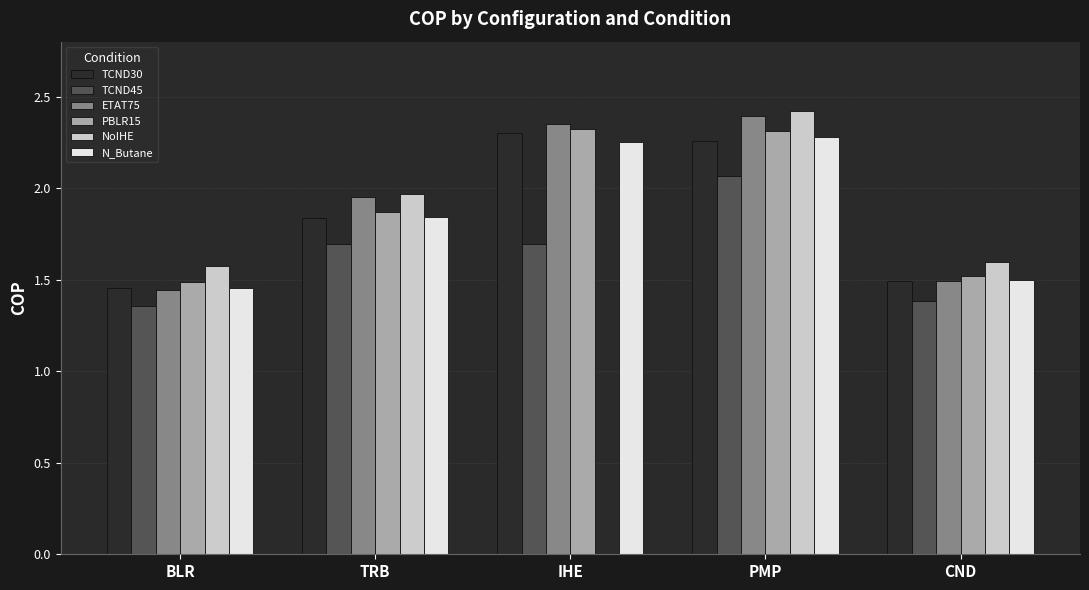

How many groups of bars are there?

5